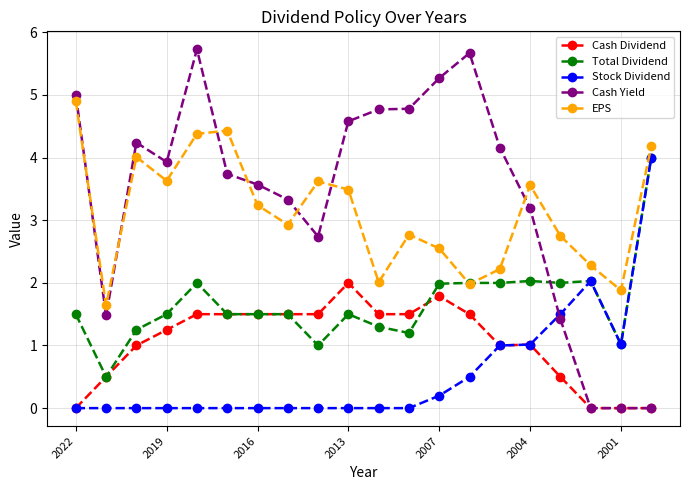

How many series are shown in this chart?

5